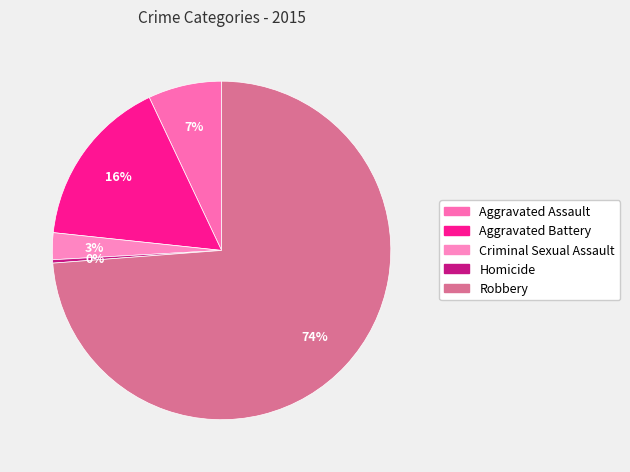

What percentage is the Robbery slice, to the nearest percent?

74%